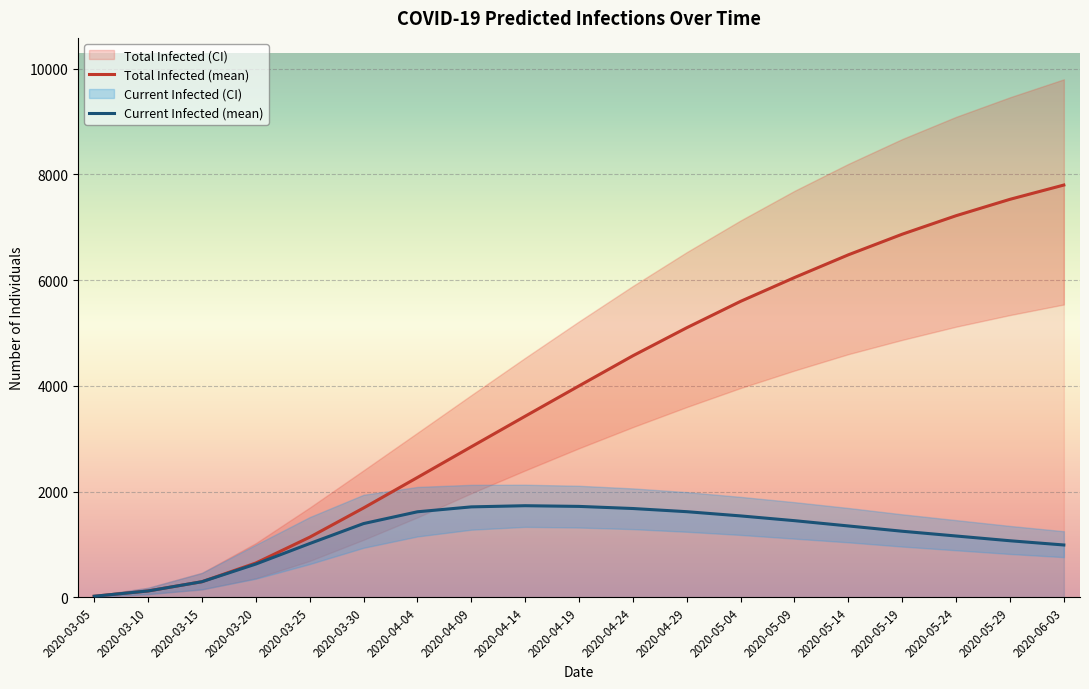

Reading left to right, extract all data points from this chart.

Total Infected (mean): 2020-03-05=20	2020-03-10=120	2020-03-15=295	2020-03-20=649	2020-03-25=1137	2020-03-30=1690	2020-04-04=2267	2020-04-09=2848	2020-04-14=3426	2020-04-19=4000	2020-04-24=4570	2020-04-29=5100	2020-05-04=5600	2020-05-09=6050	2020-05-14=6480	2020-05-19=6870	2020-05-24=7220	2020-05-29=7530	2020-06-03=7800
Current Infected (mean): 2020-03-05=20	2020-03-10=120	2020-03-15=295	2020-03-20=629	2020-03-25=1017	2020-03-30=1395	2020-04-04=1618	2020-04-09=1711	2020-04-14=1733	2020-04-19=1720	2020-04-24=1680	2020-04-29=1620	2020-05-04=1540	2020-05-09=1450	2020-05-14=1350	2020-05-19=1250	2020-05-24=1160	2020-05-29=1070	2020-06-03=990